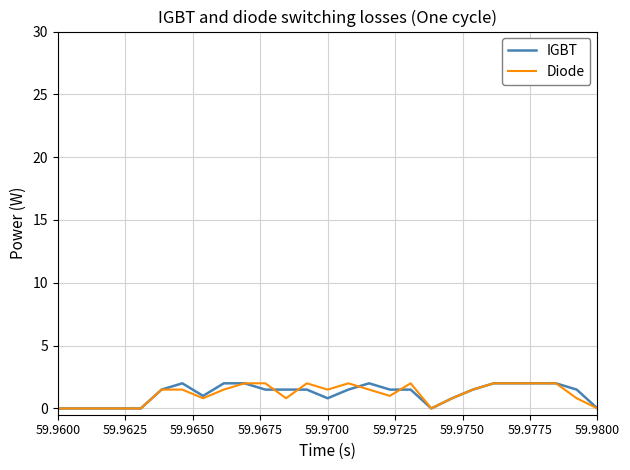

What is the highest value of the IGBT series?

2.0